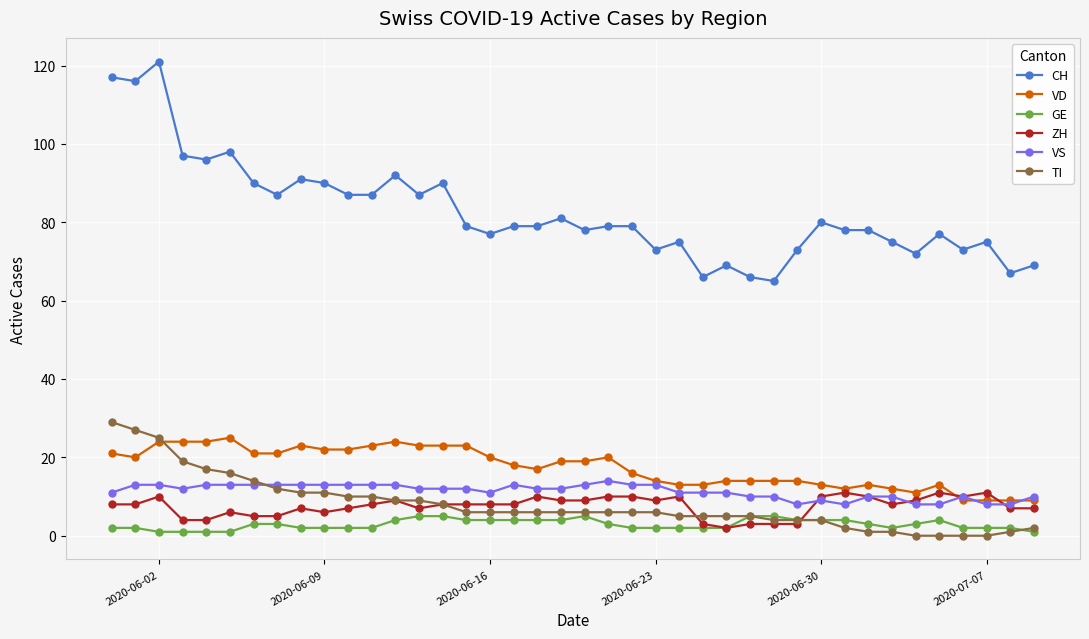

How many lines are shown in the chart?

6